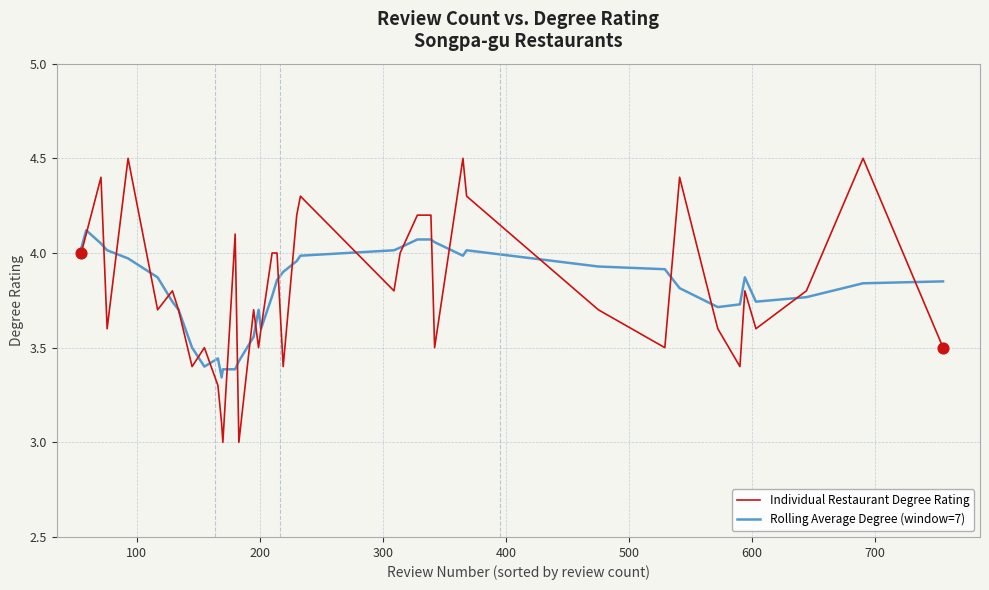

Which series has the largest range (max minus min)?

Individual Restaurant Degree Rating